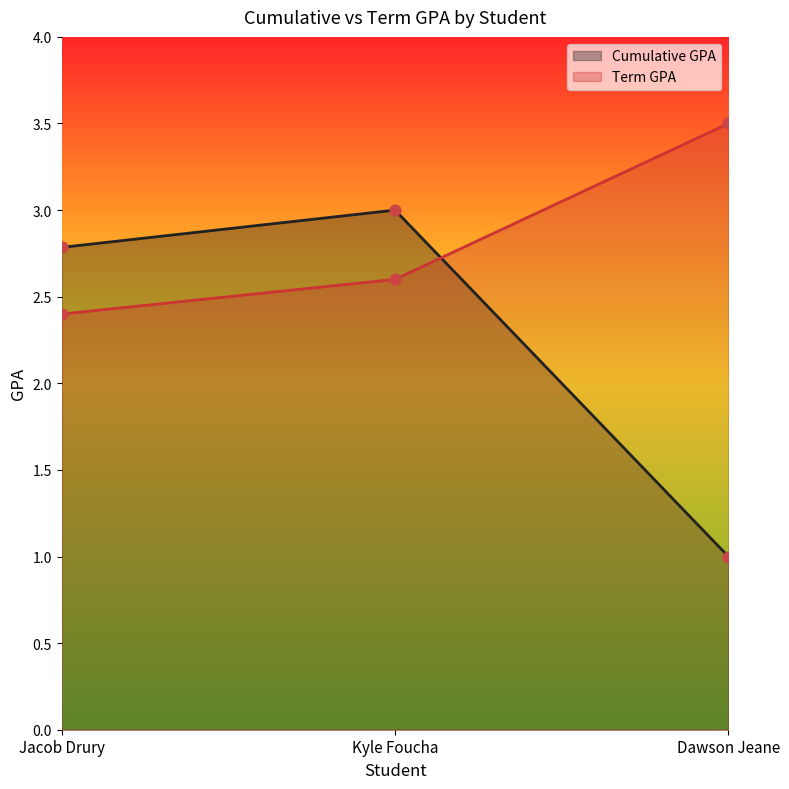

Which series has the widest spread of Y values?

Cumulative GPA